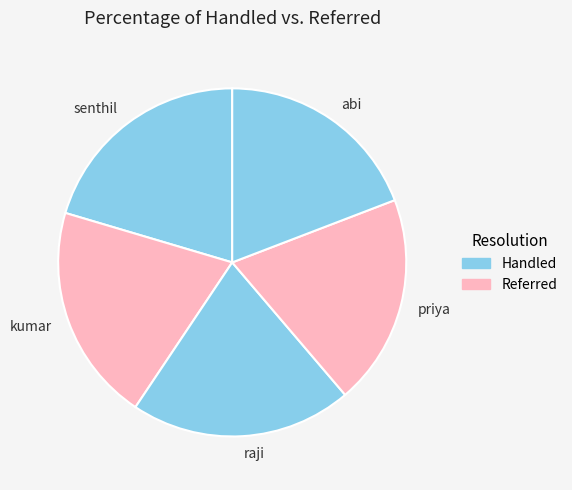

The kumar slice represents 27% of the pie. True or false?

False